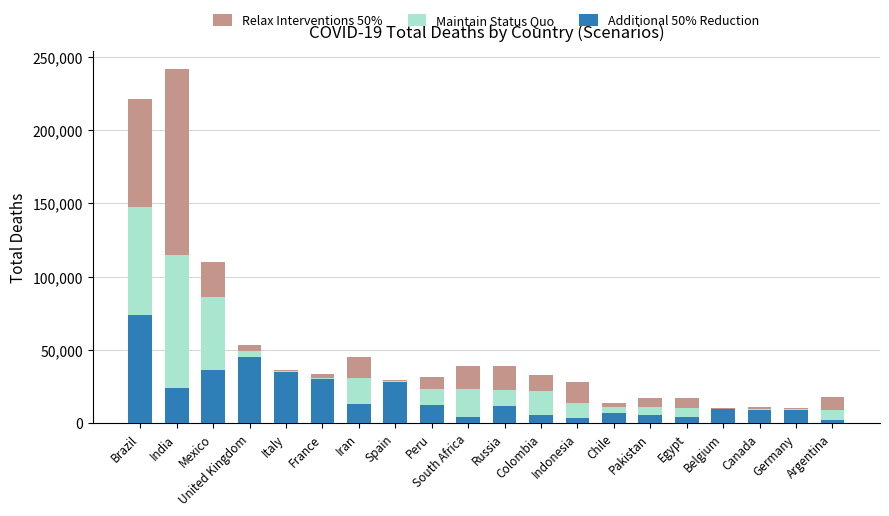

What is the label of the 16th bar from the right?

Italy